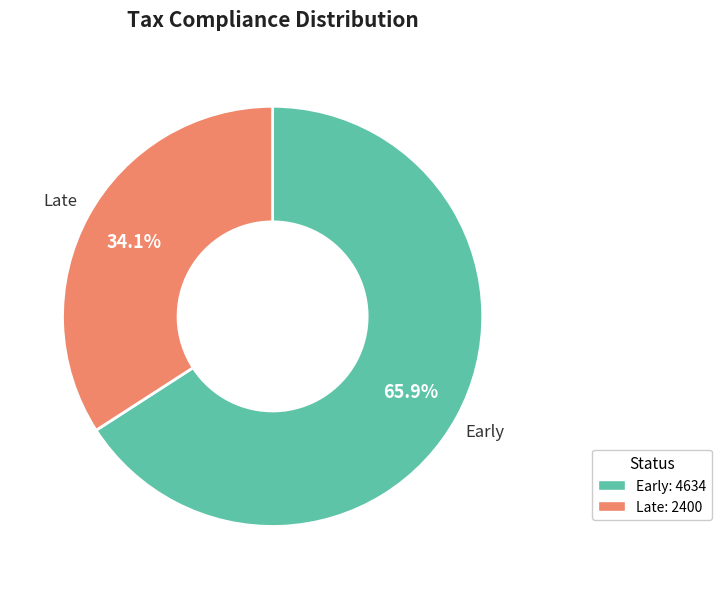

Does any single category account for the majority?

Yes